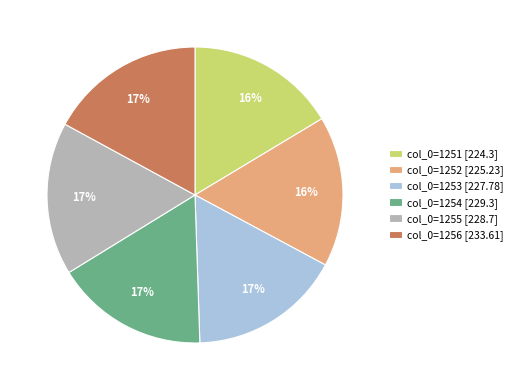

The col_0=1251 [224.3] slice represents 27% of the pie. True or false?

False